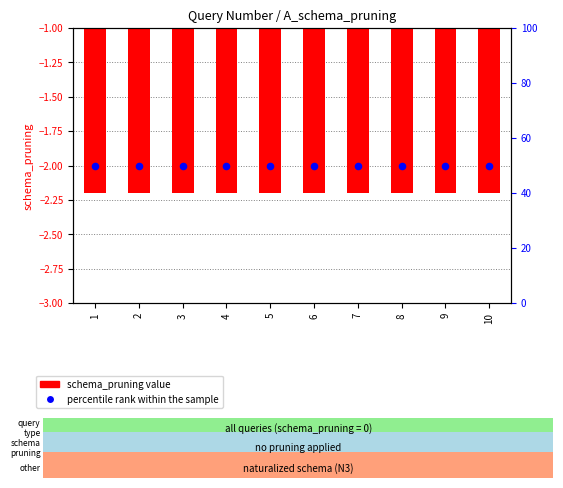

What are all the series names shown in the legend?

schema_pruning, percentile rank within the sample